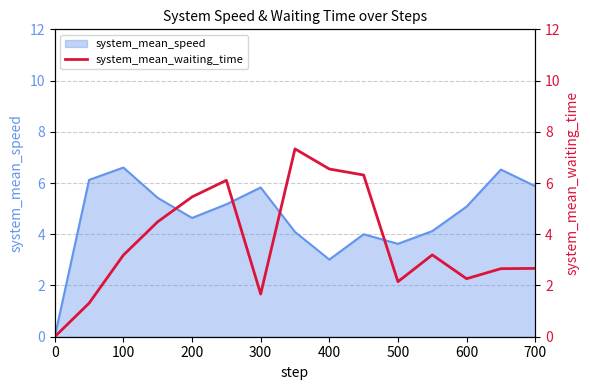

What is the maximum value for system_mean_speed?

6.6